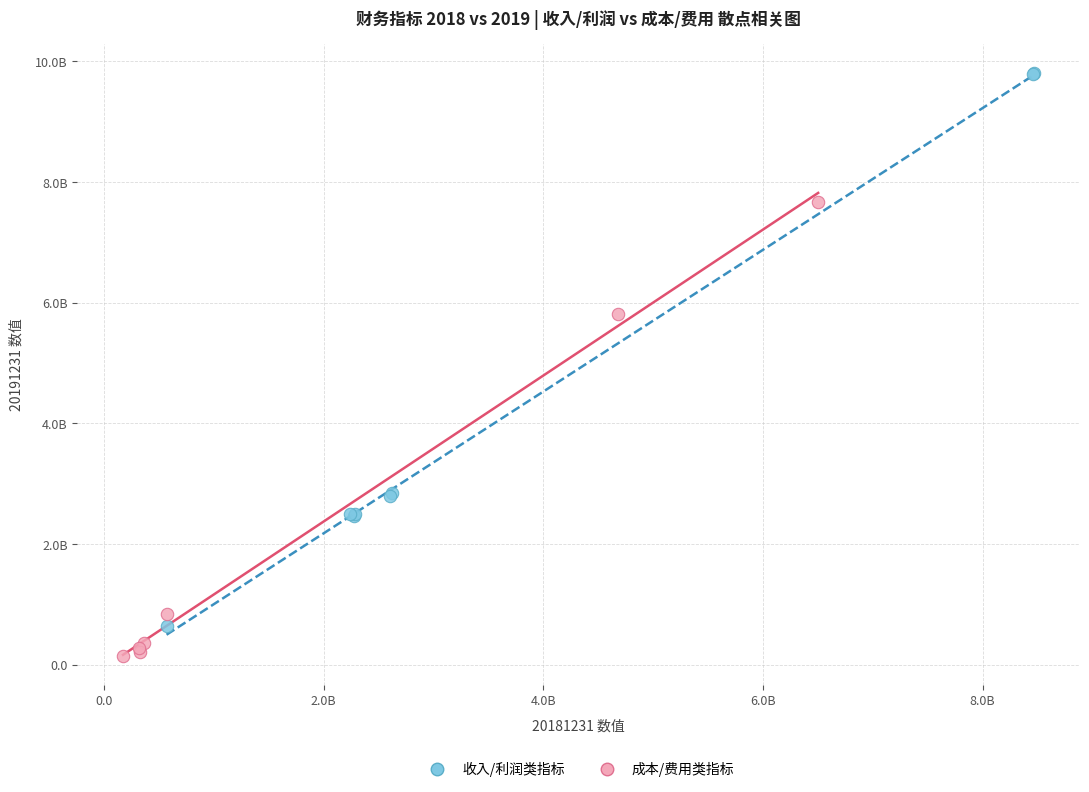

Which series contains the highest Y value?

收入/利润类指标